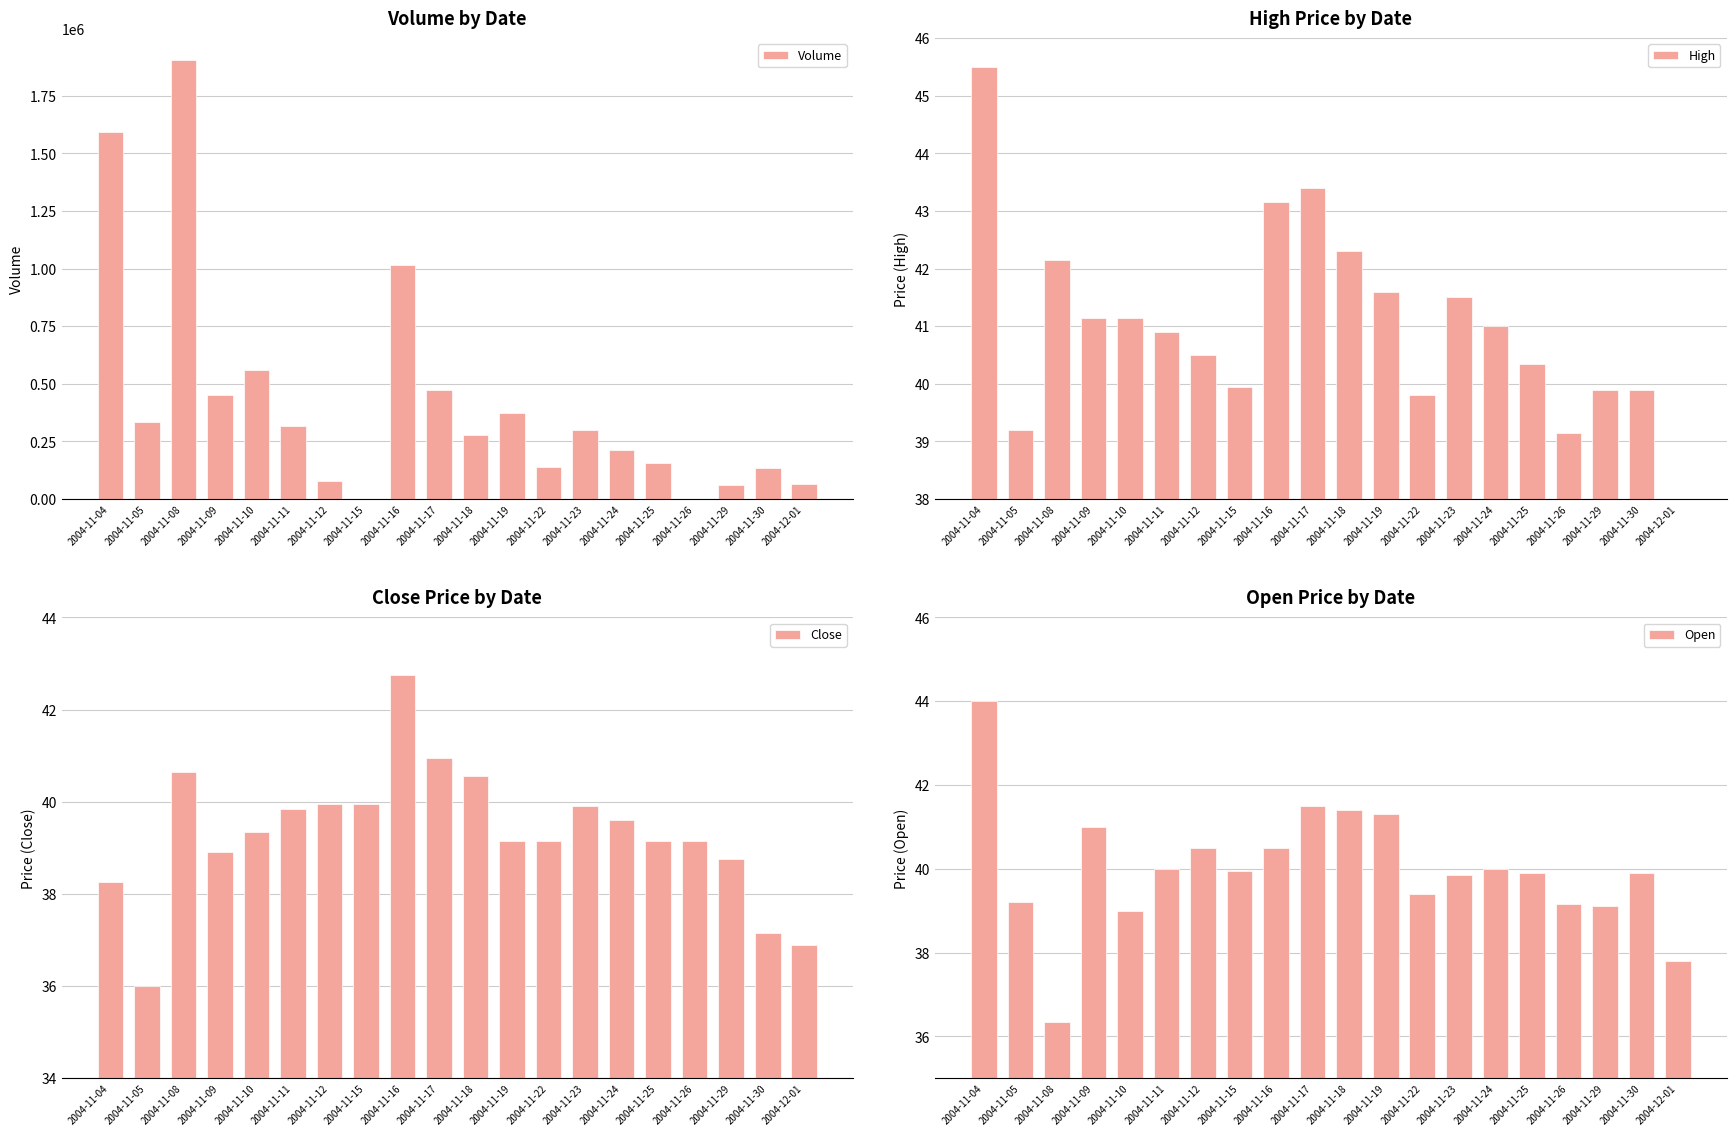

Does the chart contain stacked bars?

No